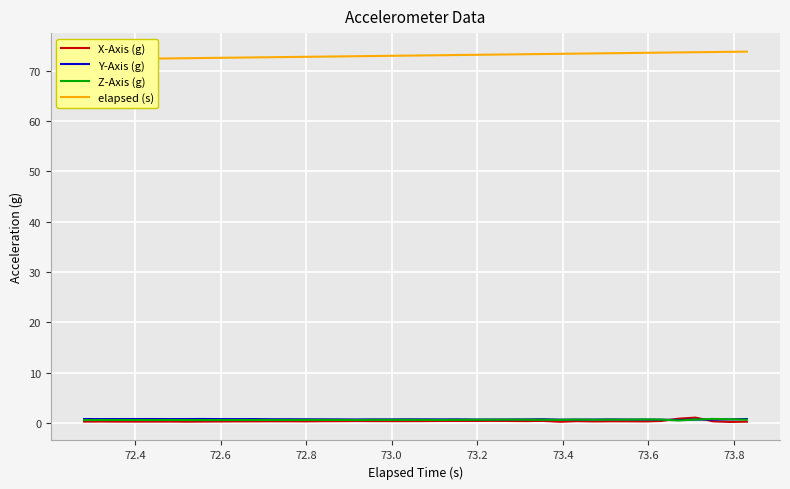

True or false: elapsed (s) has a value of 117.7 at 32.

False